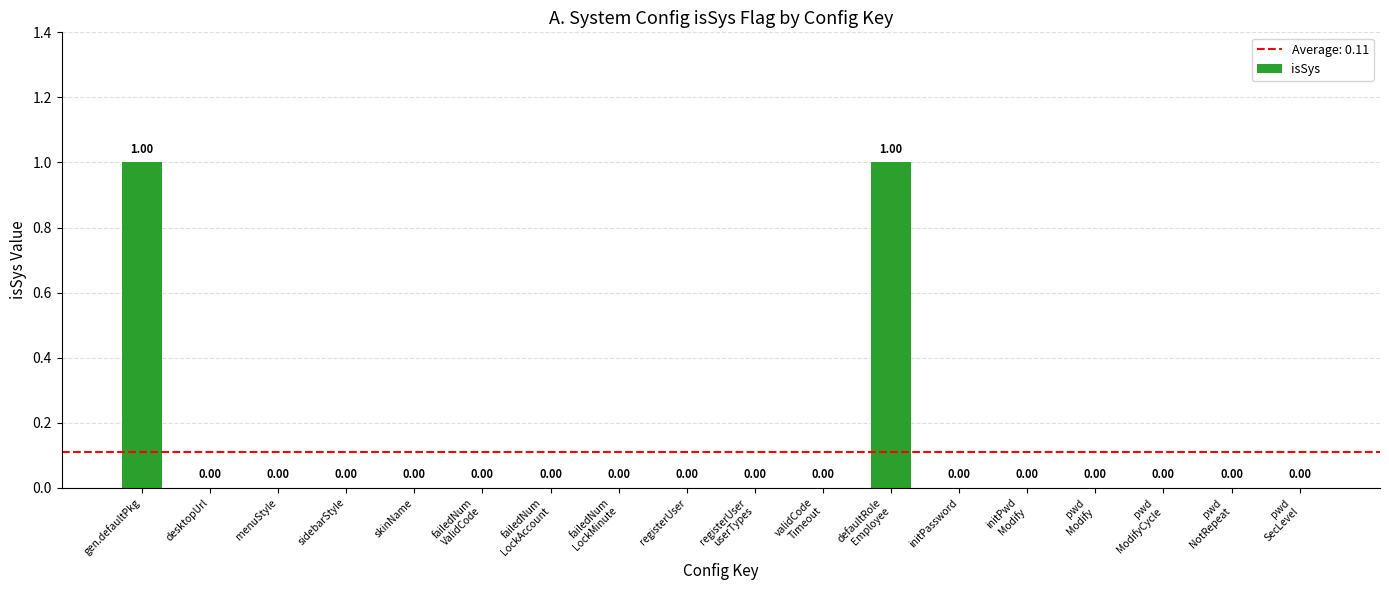

What is the sum of all values?

2